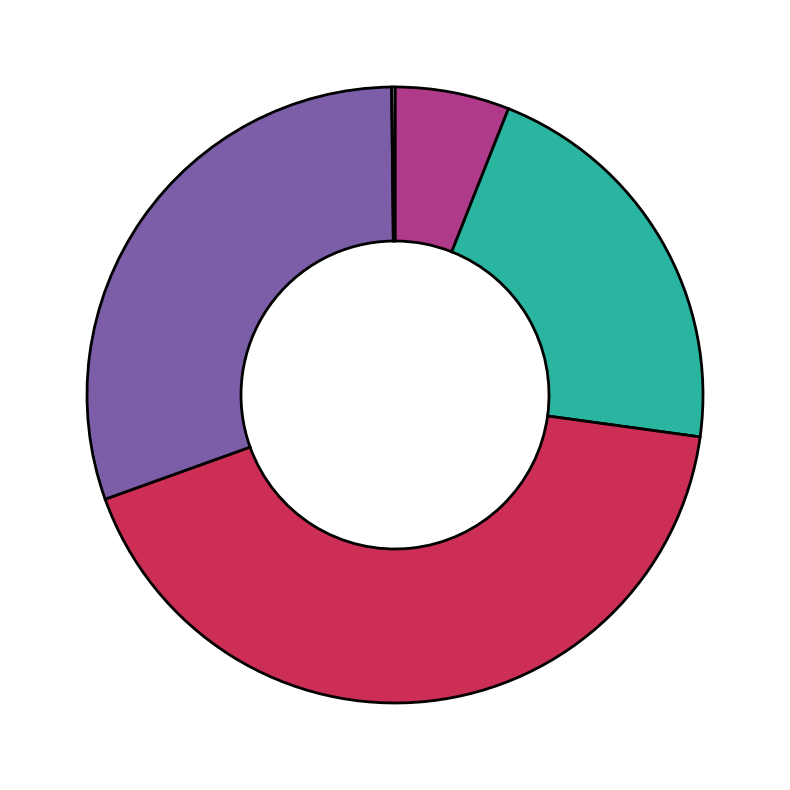

Is there a majority slice in this chart?

No